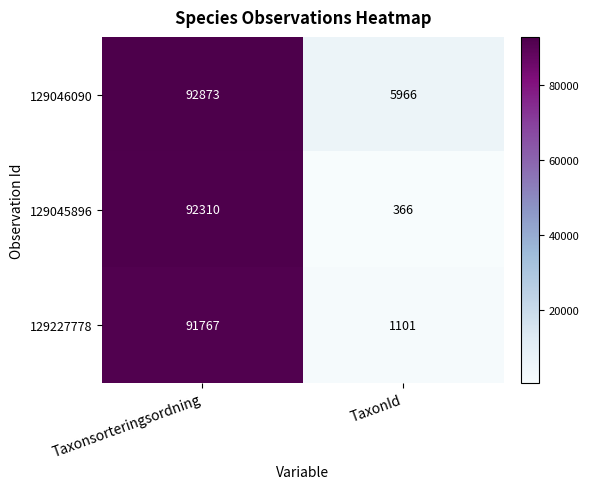

At how many categories does at least one series exceed 24028?

1